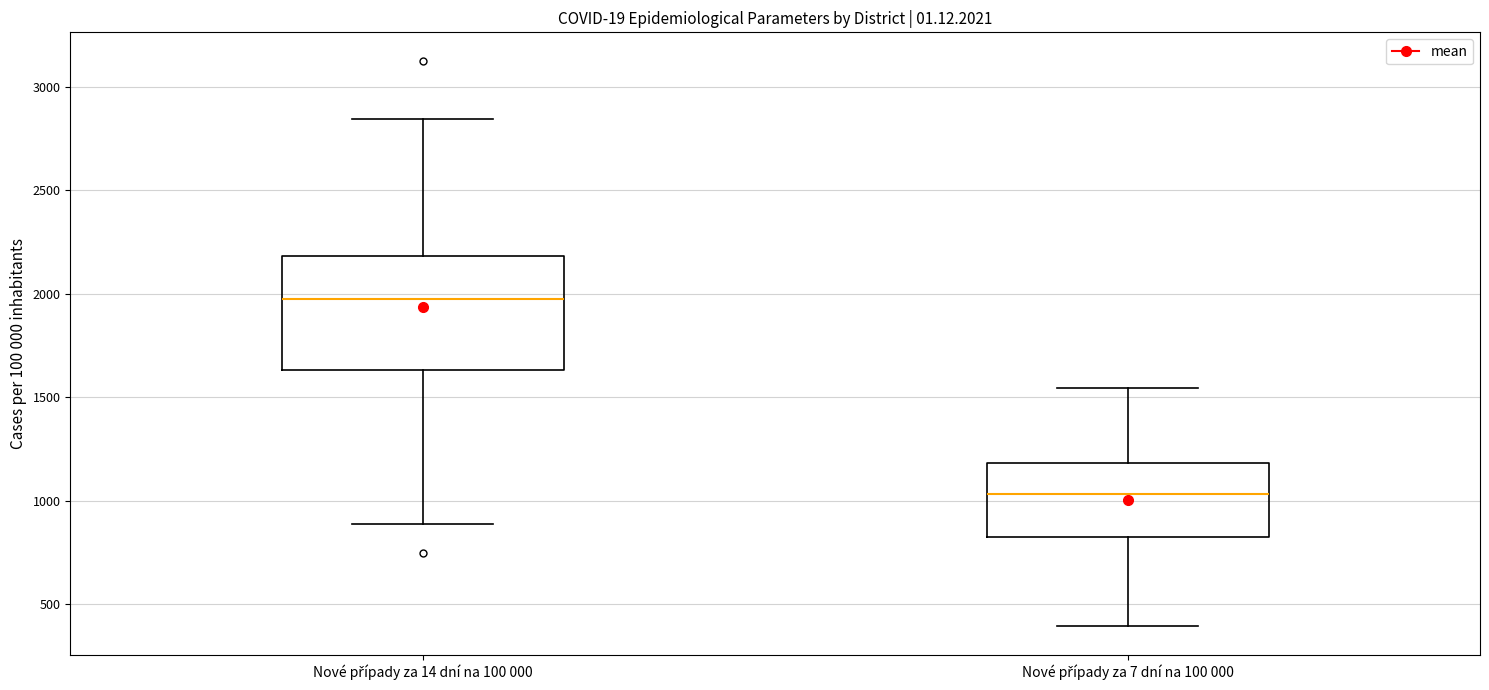

Reading left to right, transcribe this box plot: for each box, give where its median line is, the range the box spans, and where its two whiskers end, as read against the y-axis. The values are not printed on the chart, so give them approximately, as read against the axis.

Nové případy za 14 dní na 100 000: median 1950, box 1650 to 2200, whiskers 900 to 2850
Nové případy za 7 dní na 100 000: median 1050, box 850 to 1200, whiskers 400 to 1550